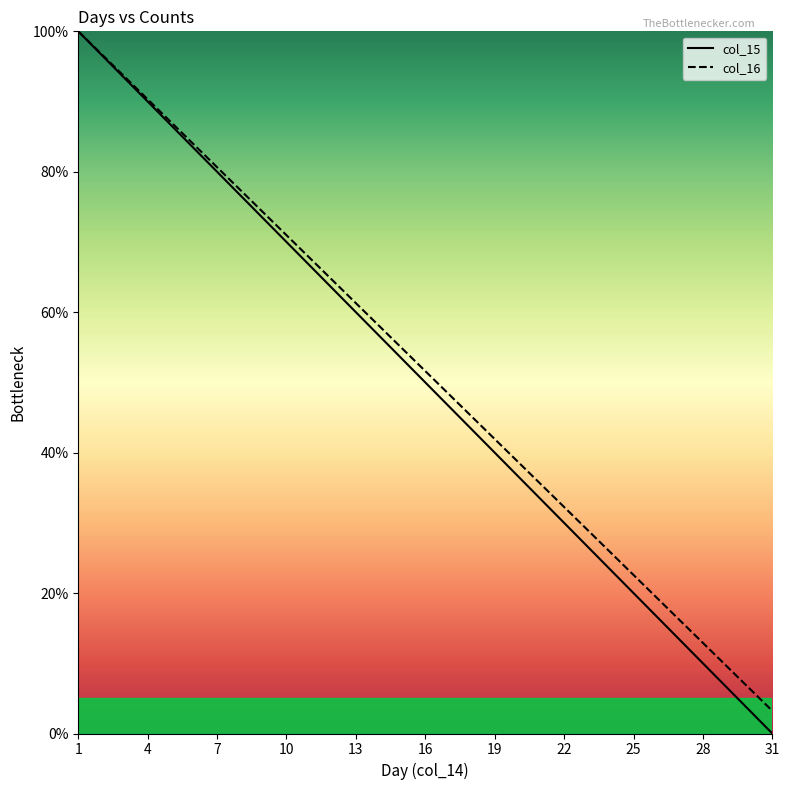

At which category is the sum across all series the highest?

1